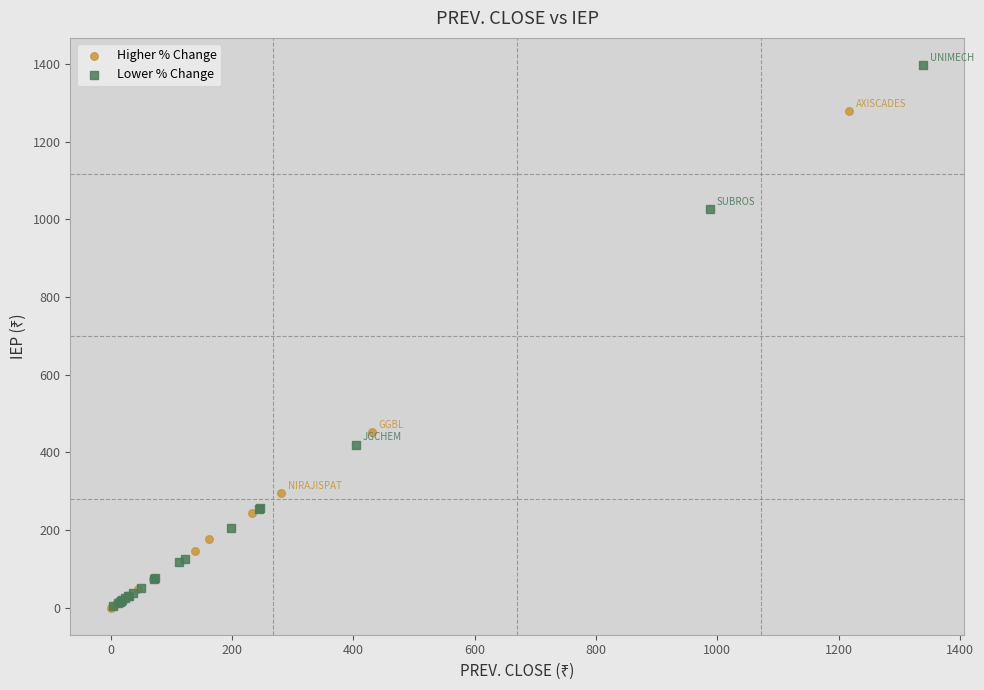

Which series has the widest spread of Y values?

Lower % Change